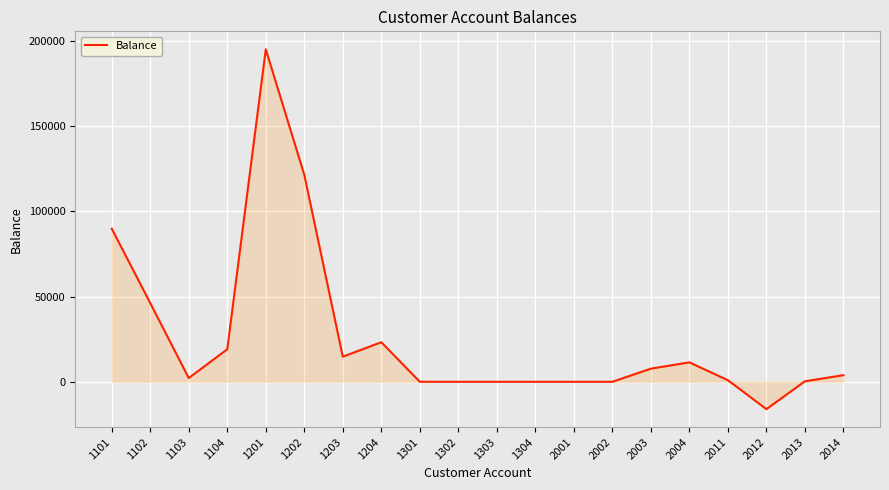

What is the change in value from 1203 to 2004?

-3340.0